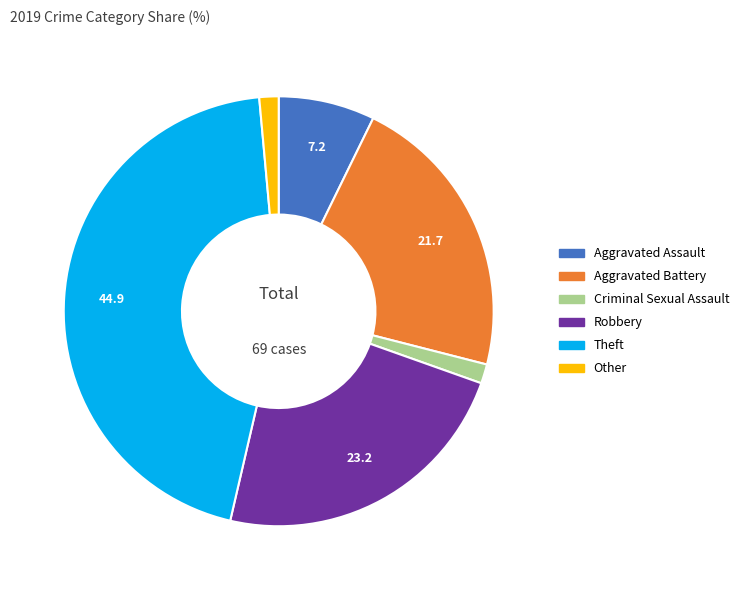

Is Other the majority of the pie?

No